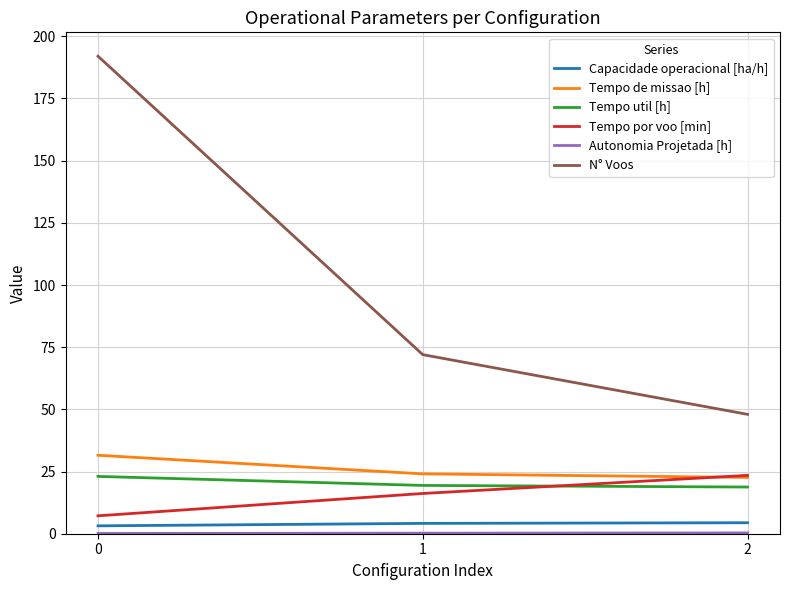

The value of N° Voos at 1 is 110.1. True or false?

False